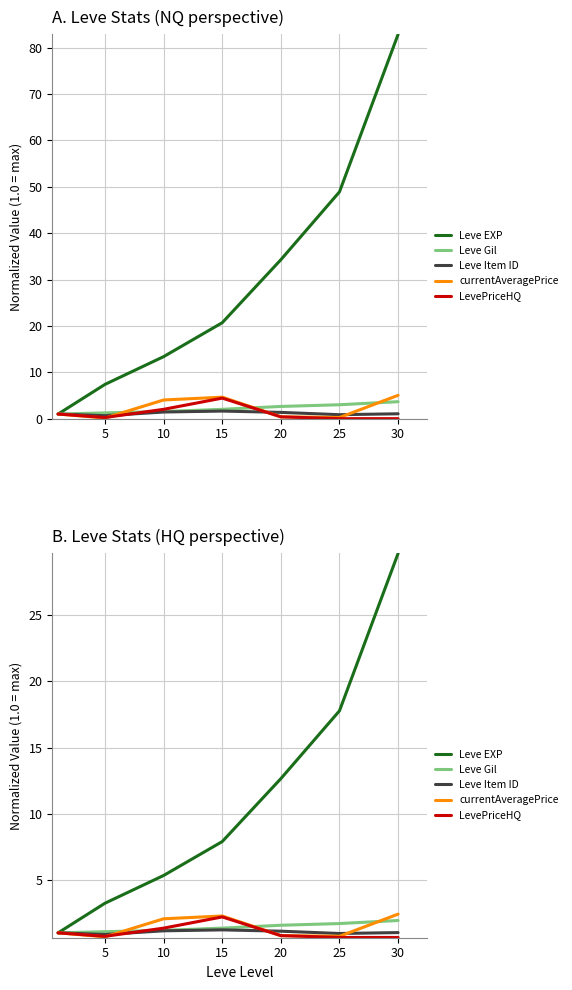

Rank the series at 30 from lowest to highest value.

LevePriceHQ, Leve Item ID, Leve Gil, currentAveragePrice, Leve EXP